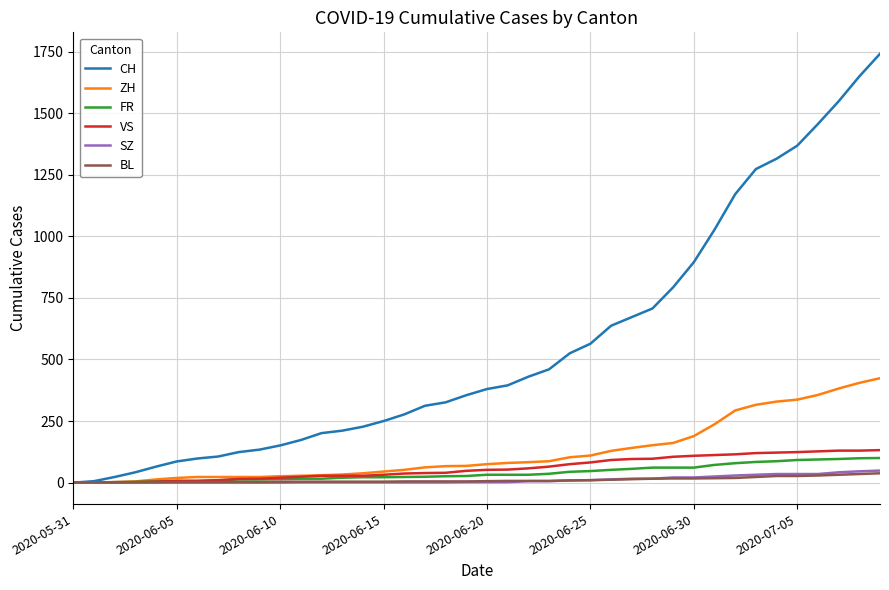

What is the sum of all VS values?

2384